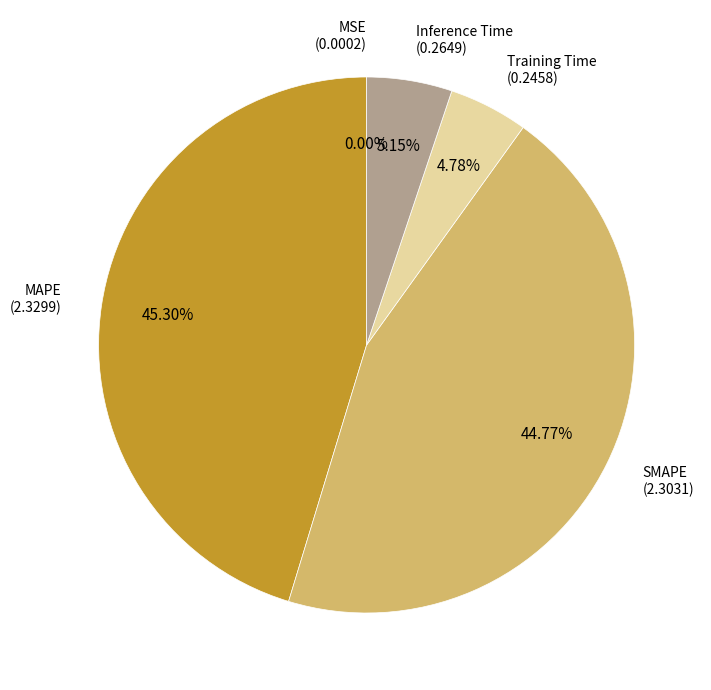

Is there any slice that represents more than half of the pie?

No